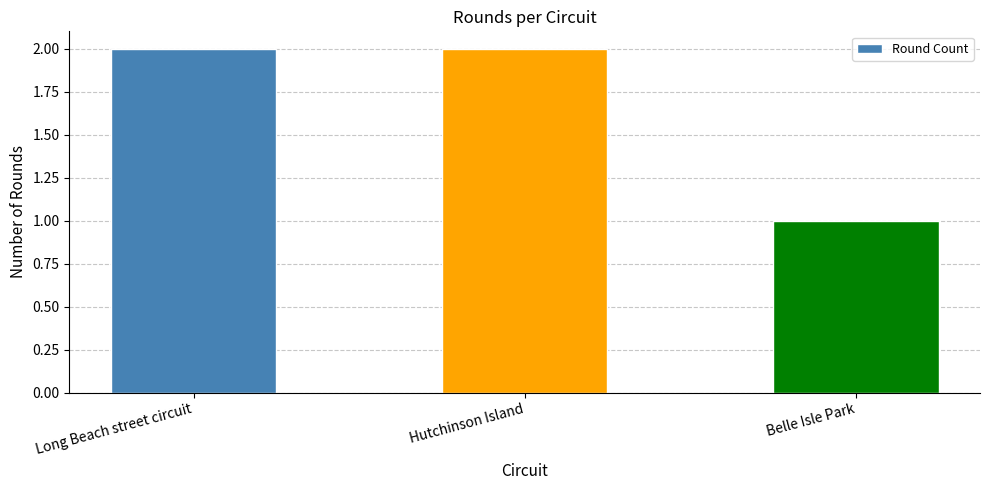

Is it true that the value at Belle Isle Park is 1?

True